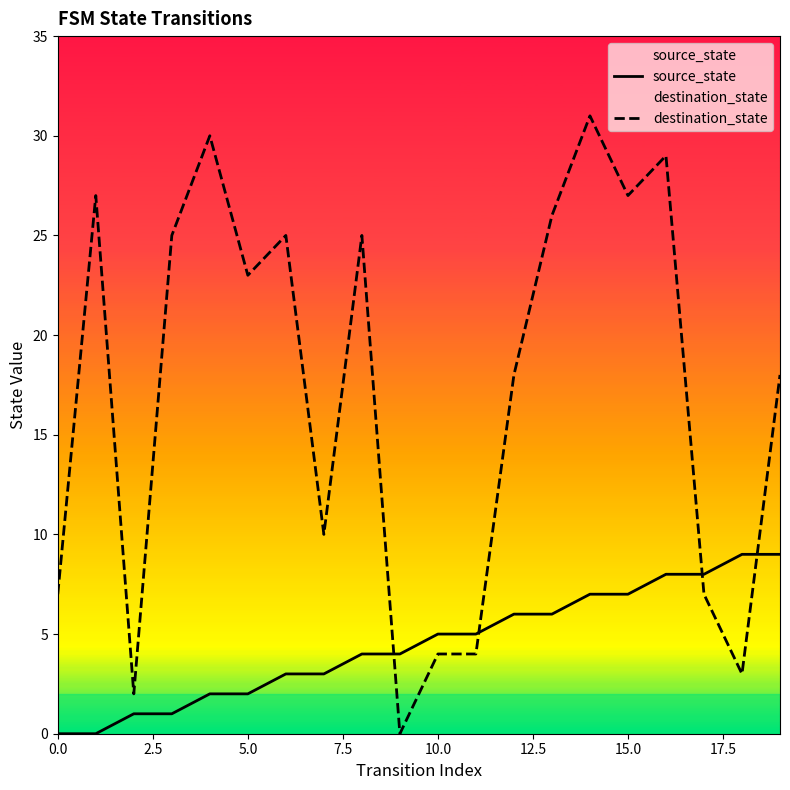

How many data points in destination_state are above 23?

9